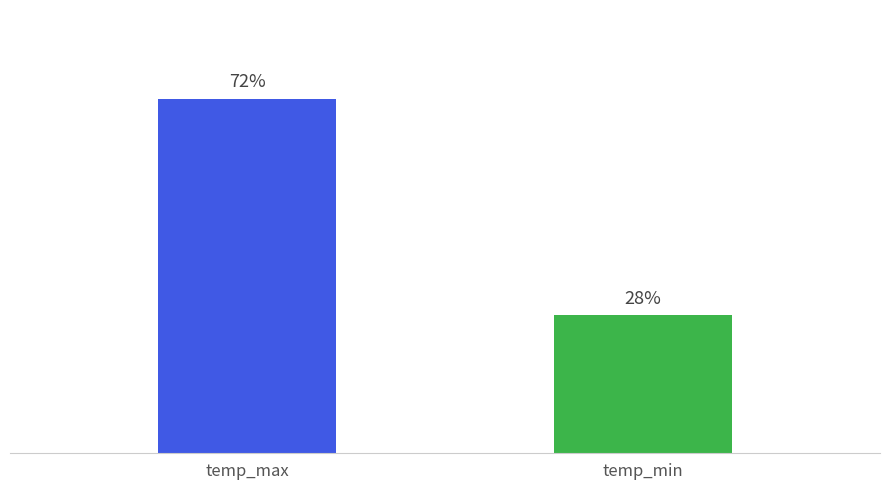

What is the label of the 2nd bar from the right?

temp_max